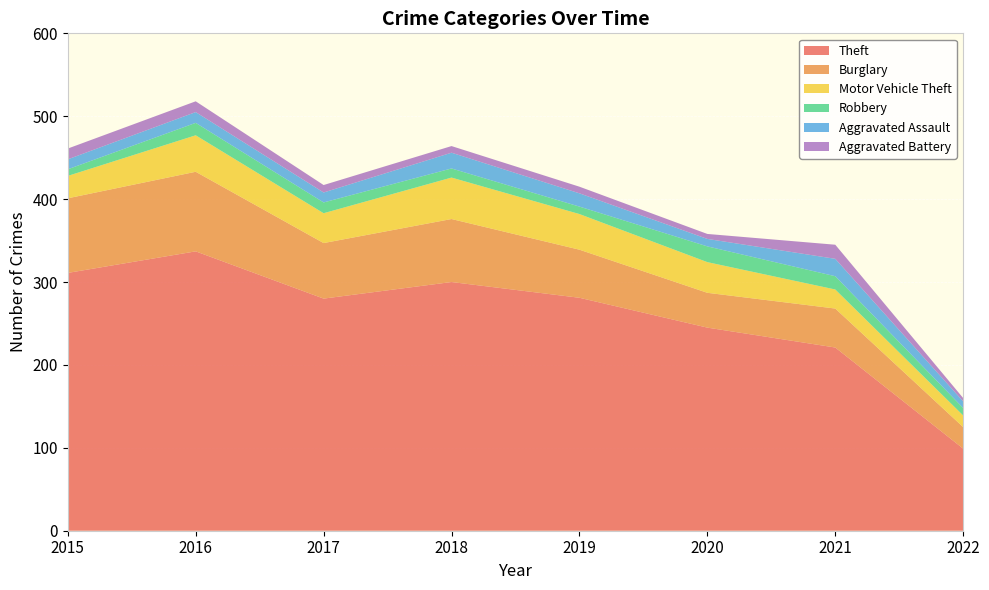

Reading left to right, list all the values displayed in this chart.

Theft: 311	337	280	300	281	245	221	99
Burglary: 90	96	67	76	58	42	47	26
Motor Vehicle Theft: 27	44	36	50	43	37	23	14
Robbery: 8	15	13	11	9	19	16	9
Aggravated Assault: 12	13	12	19	16	9	21	8
Aggravated Battery: 13	13	9	8	8	6	17	4